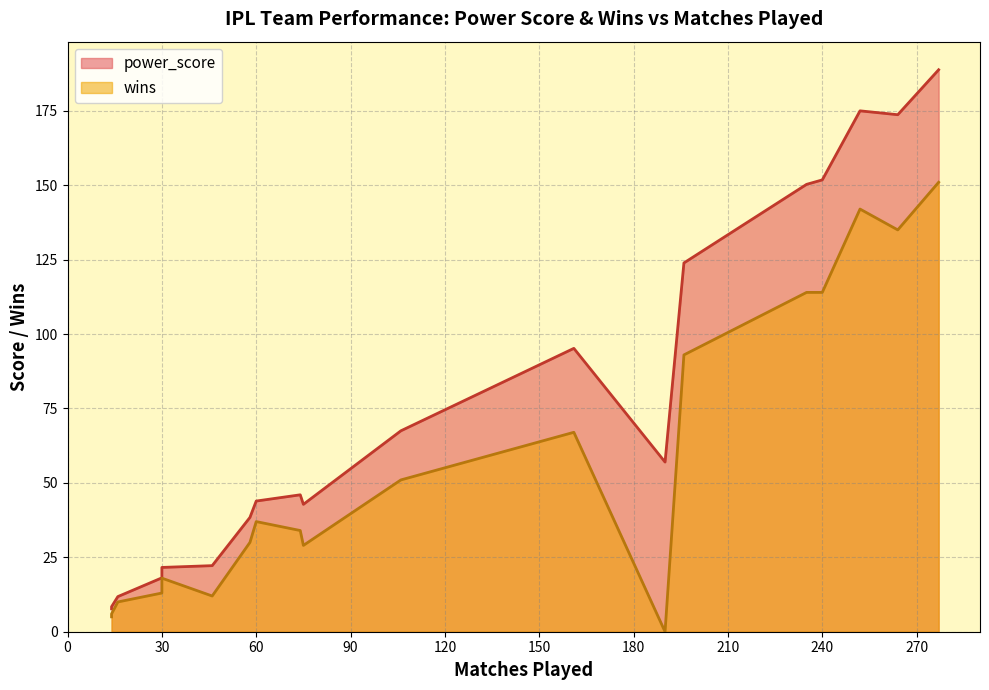

True or false: wins has a value of -58.6 at 190.

False